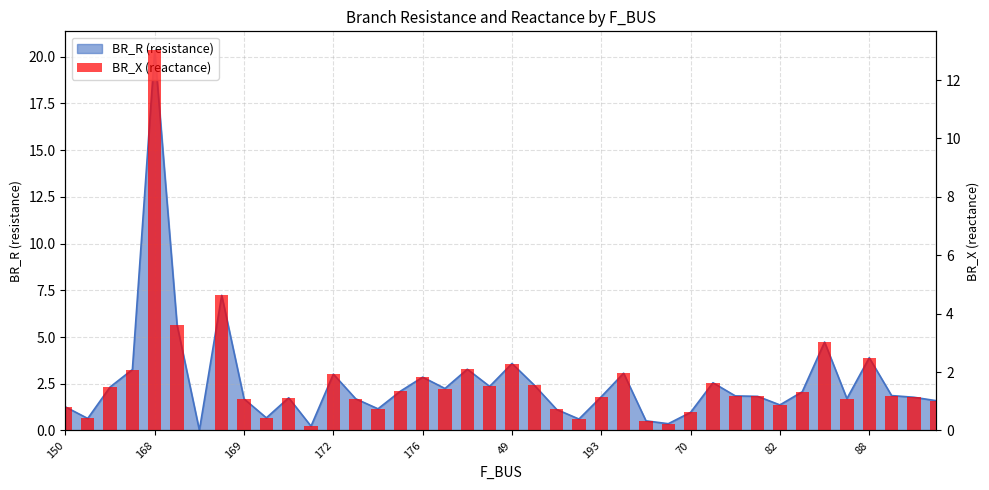

What is the value of the 5th bar from the left?

13.0